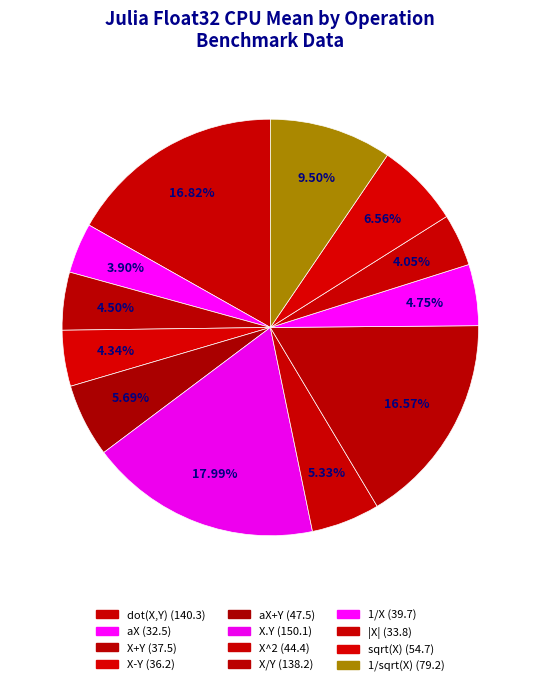

Rank the categories by value from lowest to highest.

aX, |X|, X-Y, X+Y, 1/X, X^2, aX+Y, sqrt(X), 1/sqrt(X), X/Y, dot(X,Y), X.Y